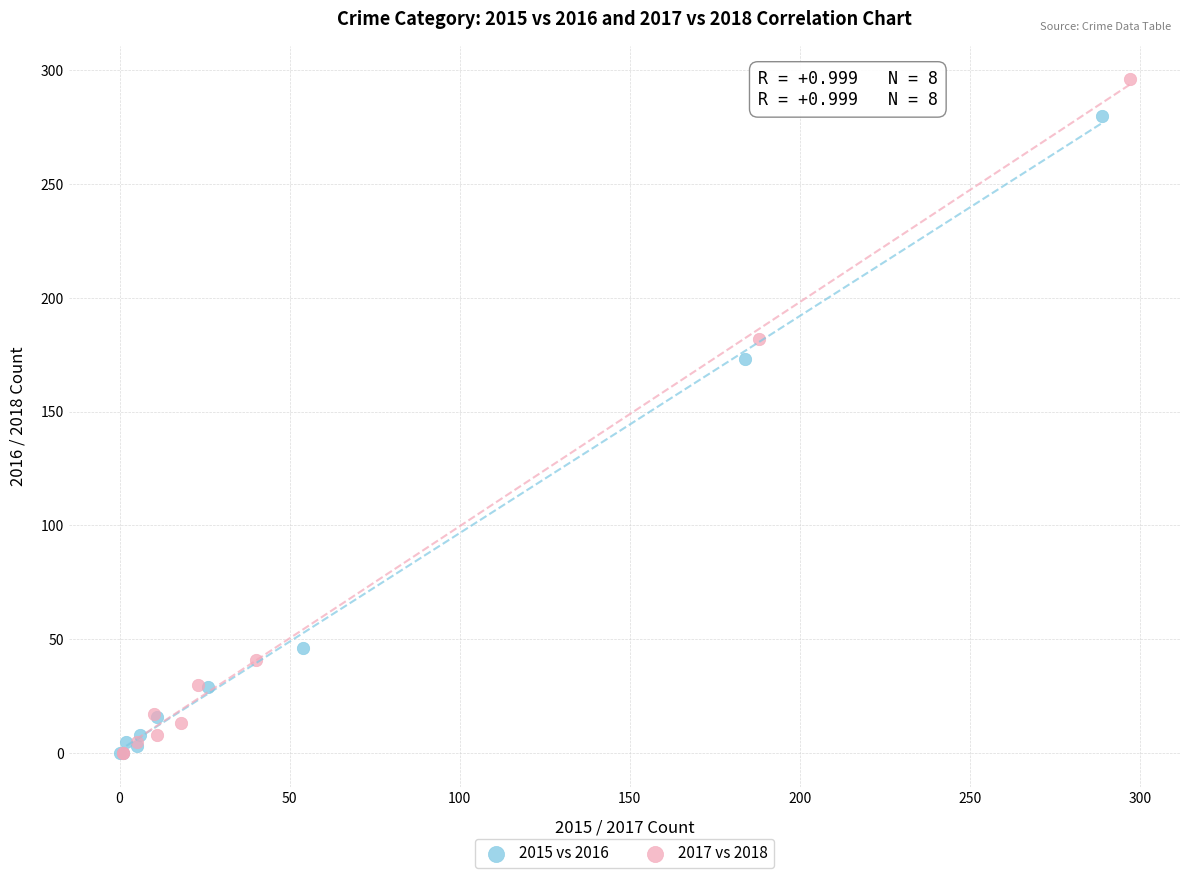

Which series reaches the maximum Y coordinate?

2017 vs 2018